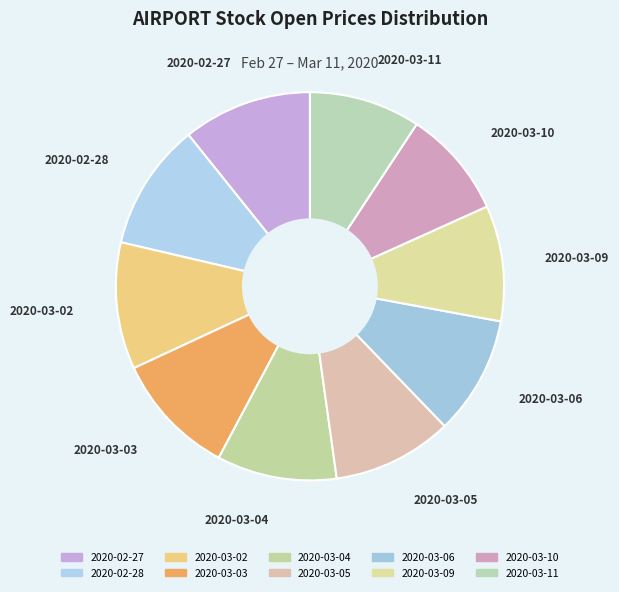

The 2020-03-02 slice represents 11% of the pie. True or false?

True